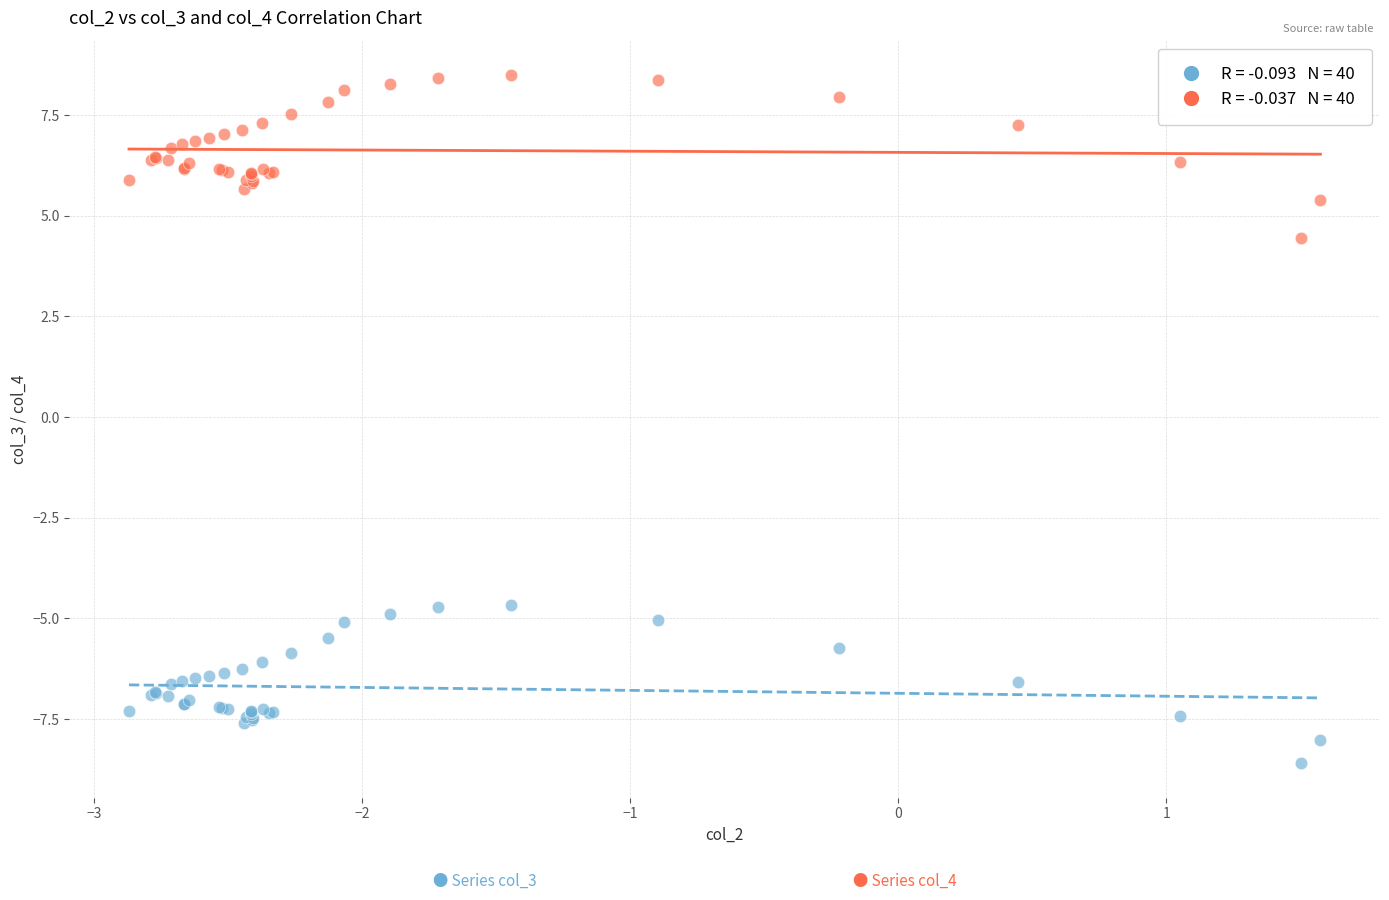

Across all series, what Y value is closest to 0?

4.5